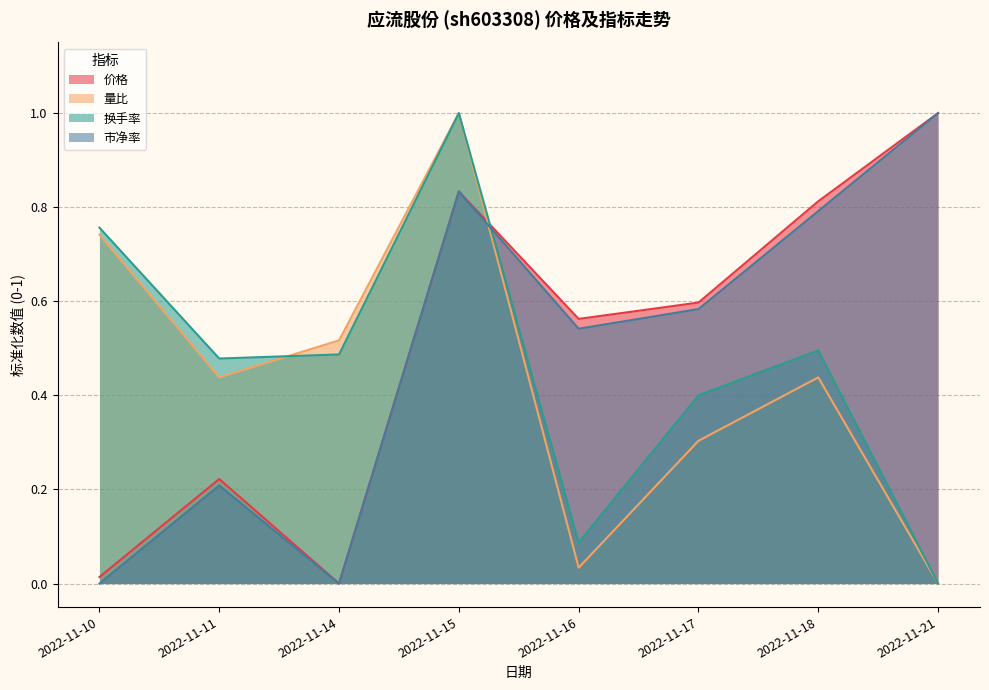

True or false: 换手率 and 量比 intersect in this chart.

True